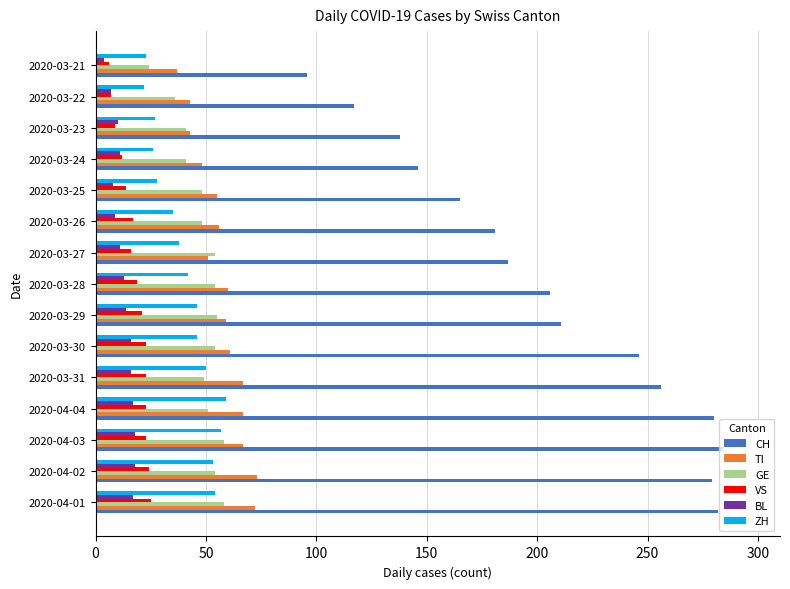

Is the value of ZH at 2020-04-01 greater than the value of VS at 2020-03-30?

Yes